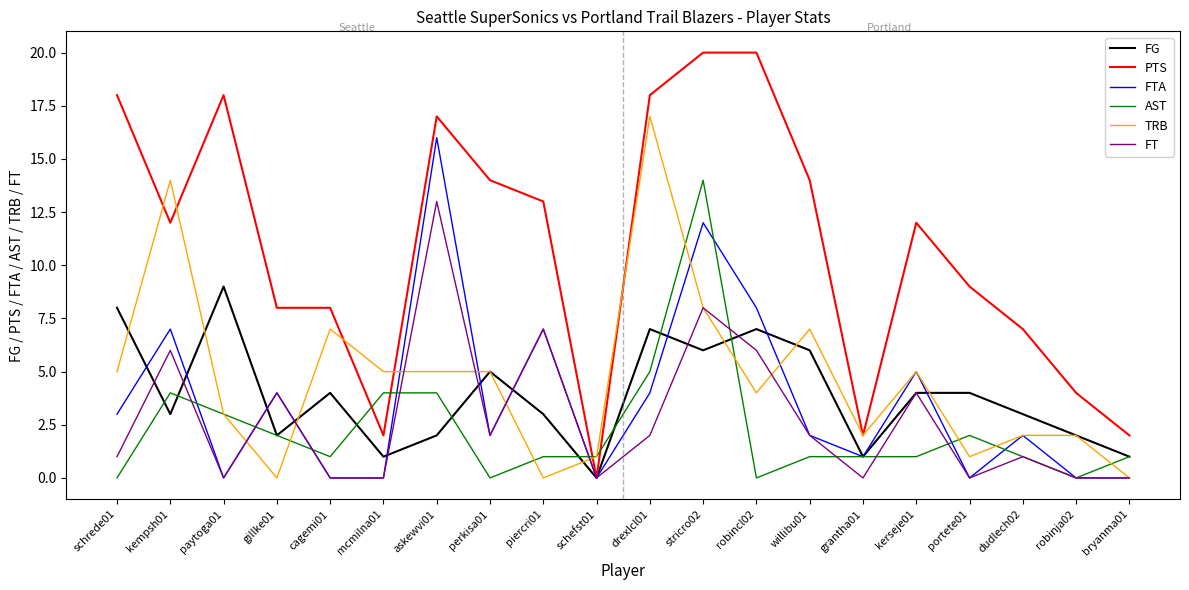

At which category is the sum across all series the highest?

stricro02